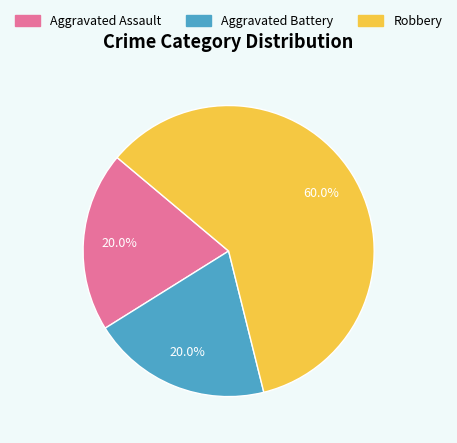

Approximately how many times larger is the value at Aggravated Battery compared to Robbery?

0.3